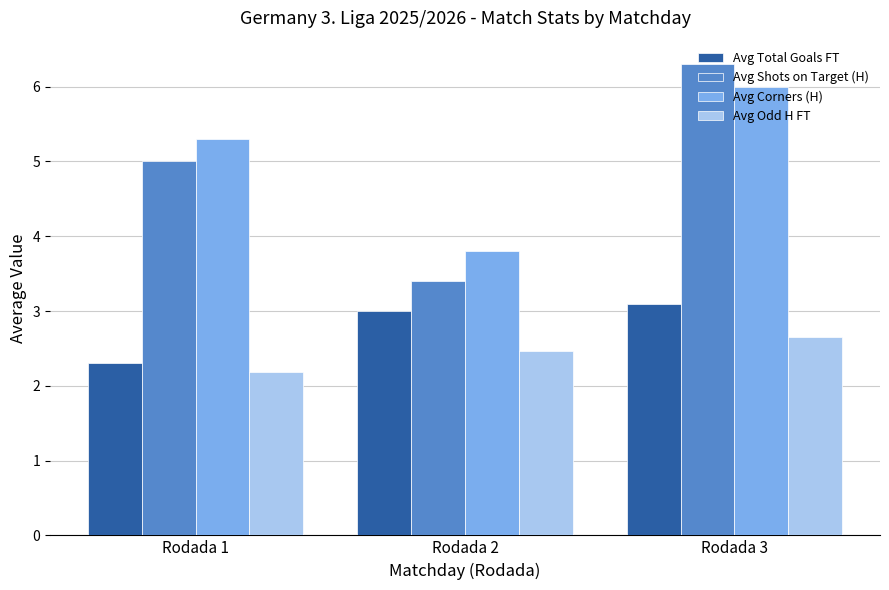

Rank the series at Rodada 2 from highest to lowest value.

Avg Corners (H), Avg Shots on Target (H), Avg Total Goals FT, Avg Odd H FT